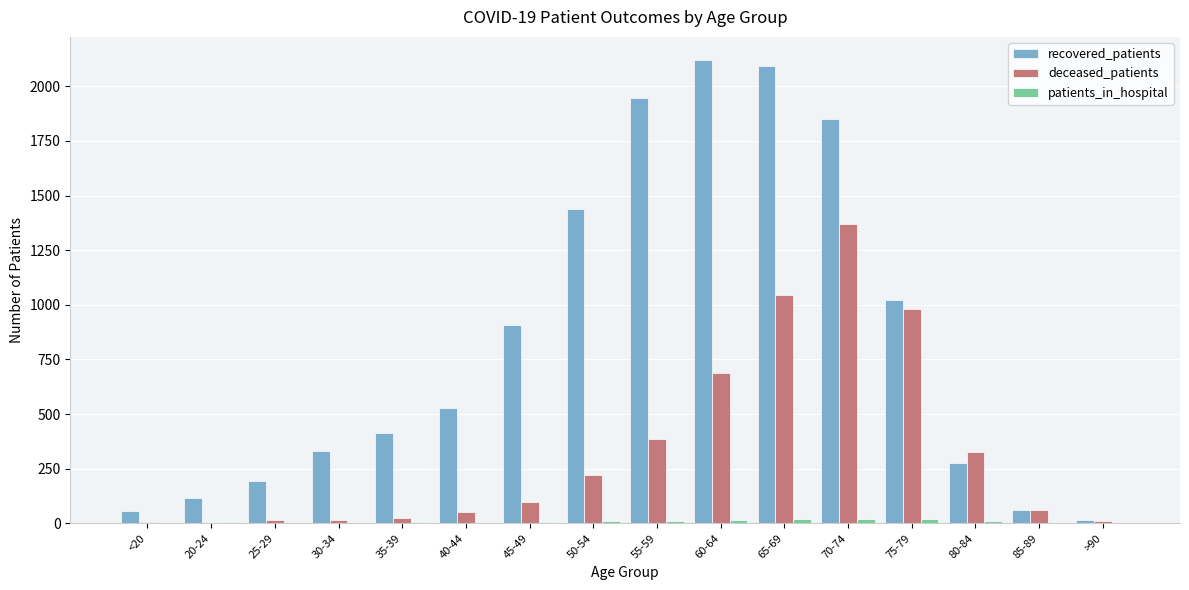

Which series has the largest total across all categories?

recovered_patients